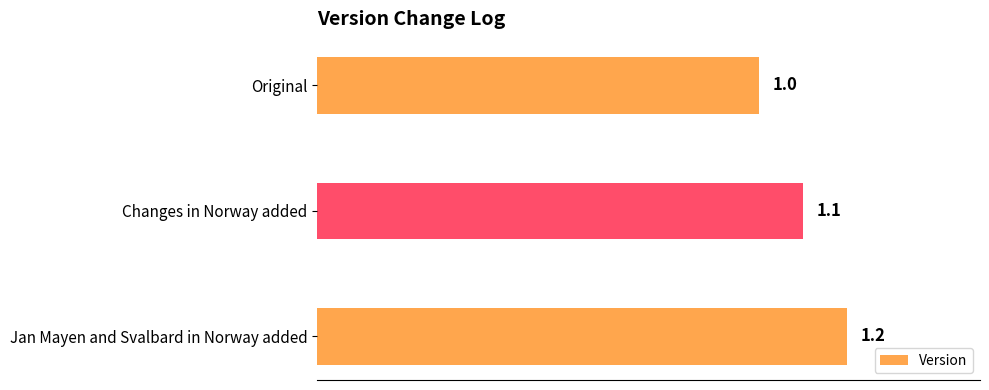

Which has a higher value, Original or Jan Mayen and Svalbard in Norway added?

Jan Mayen and Svalbard in Norway added